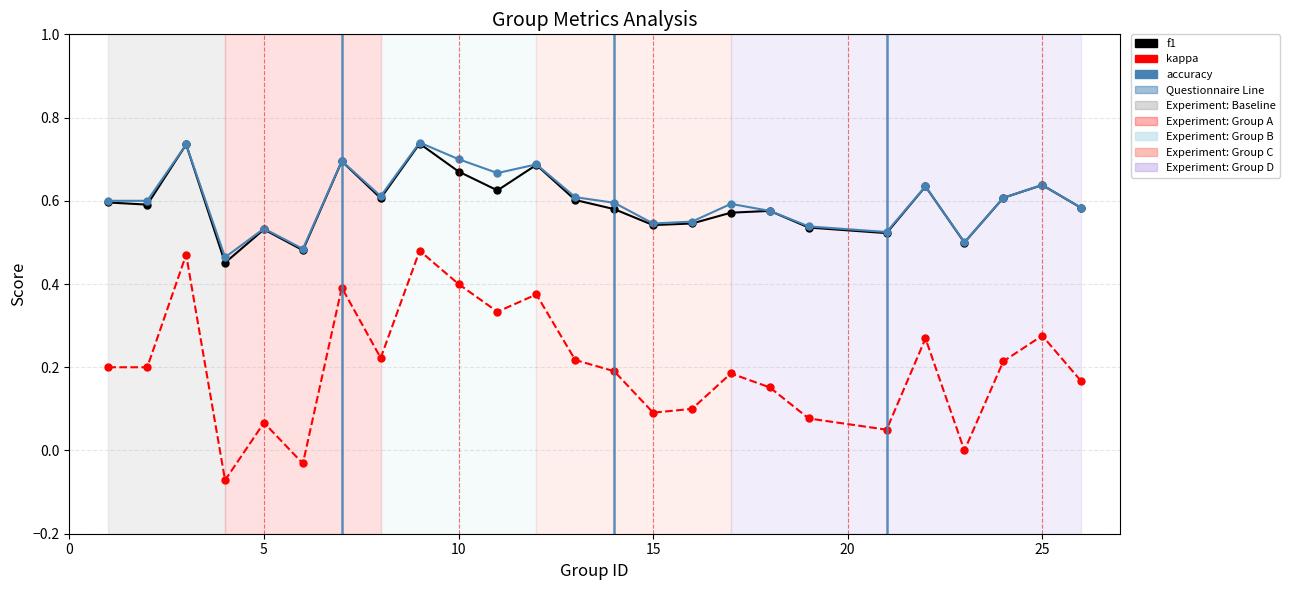

Which series has the widest spread of values?

kappa